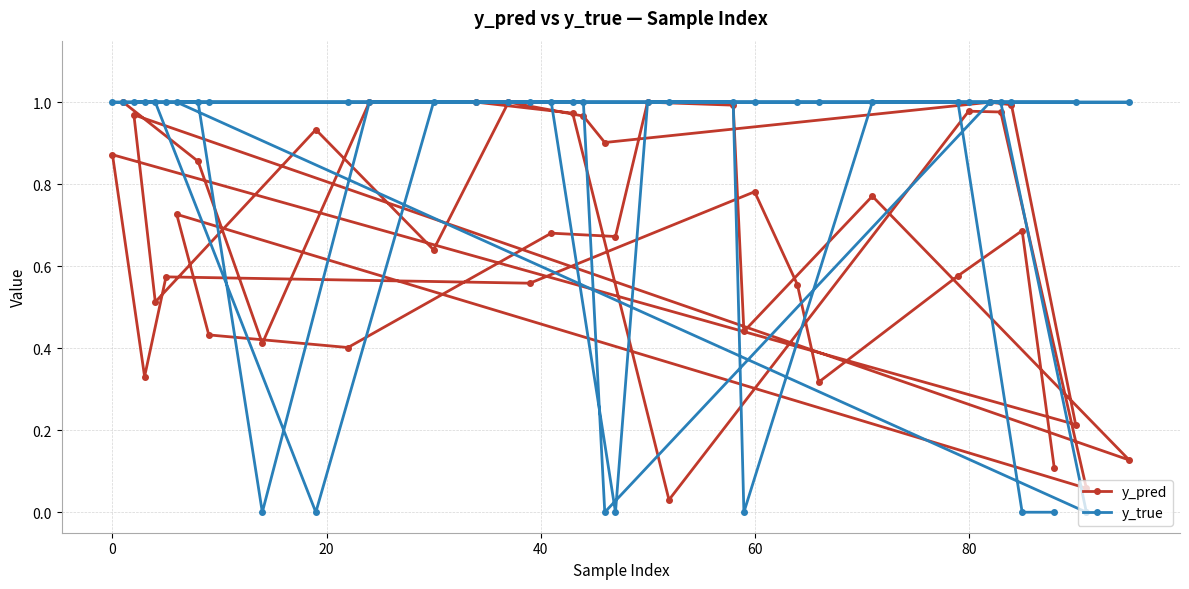

Which series has the largest range (max minus min)?

y_true